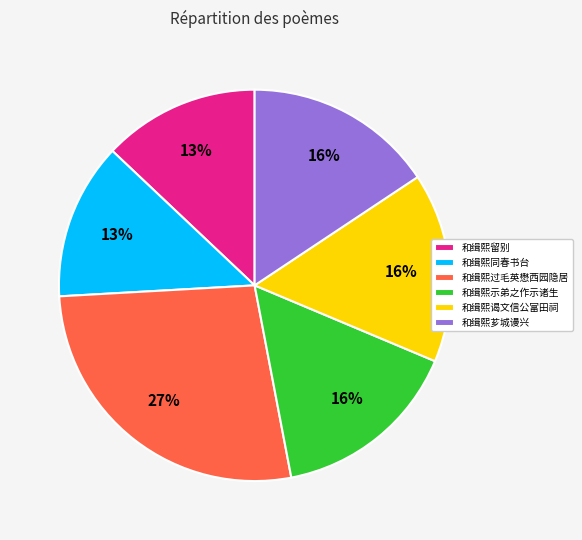

True or false: 和缉熙示弟之作示诸生 accounts for 22% of the total.

False